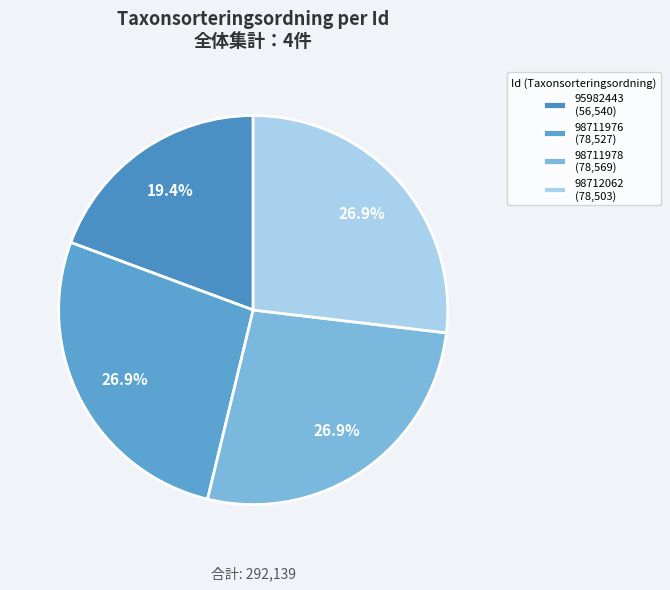

To the nearest percent, what portion does 95982443 represent?

19%